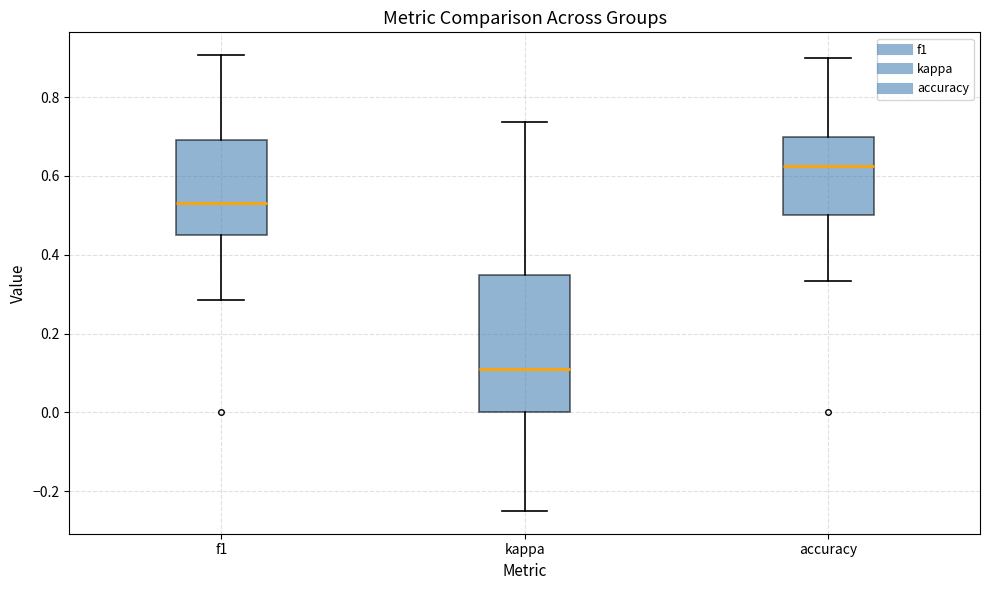

Reading left to right, transcribe this box plot: for each box, give where its median line is, the range the box spans, and where its two whiskers end, as read against the y-axis. The values are not printed on the chart, so give them approximately, as read against the axis.

f1: median 0.54, box 0.44 to 0.70, whiskers 0.28 to 0.90
kappa: median 0.10, box 0.00 to 0.34, whiskers -0.24 to 0.74
accuracy: median 0.62, box 0.50 to 0.70, whiskers 0.34 to 0.90